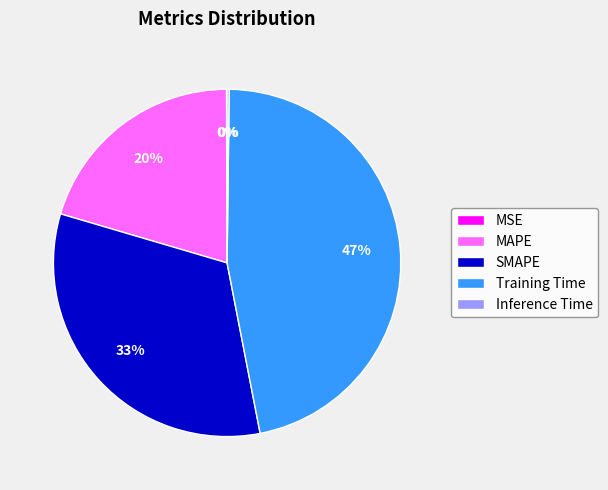

Is there any slice that represents more than half of the pie?

No